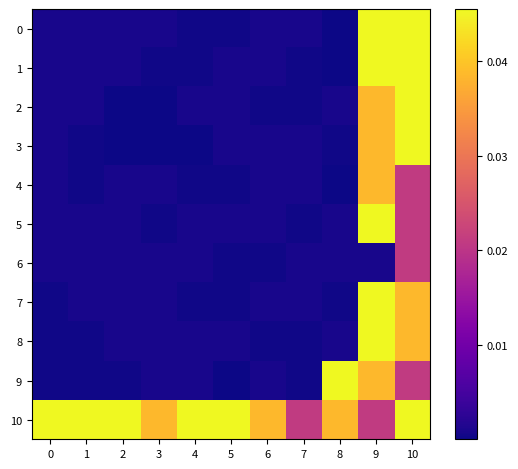

Between 10 and 3, which is larger?

10